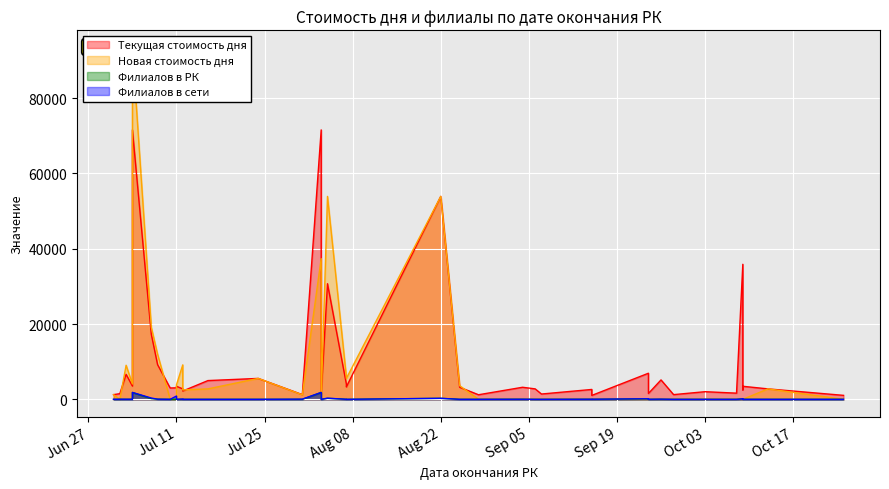

What is the value of the Новая стоимость дня point at the 1st from the left?

1250.0